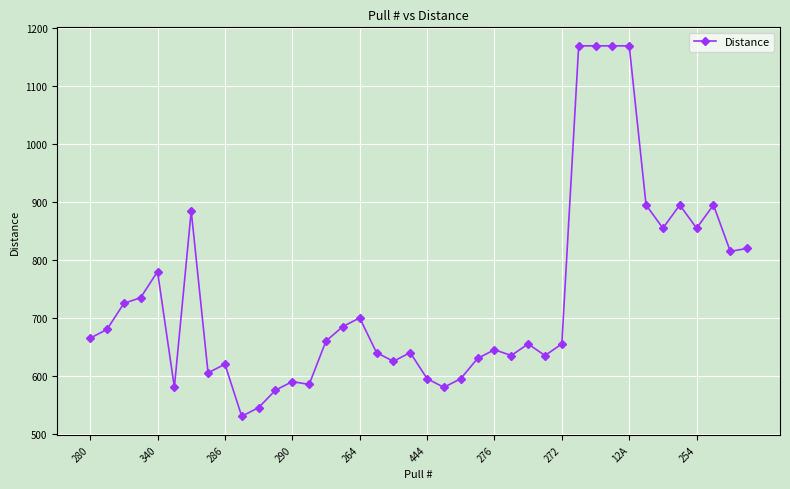

Does the chart have visible grid lines?

Yes